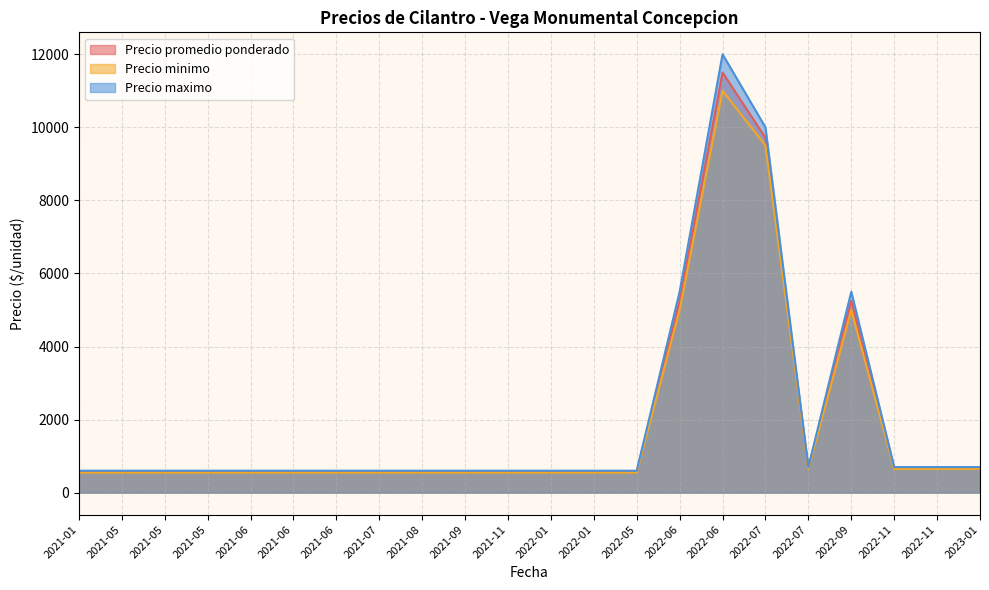

What are all the series names shown in the legend?

Precio promedio ponderado, Precio minimo, Precio maximo